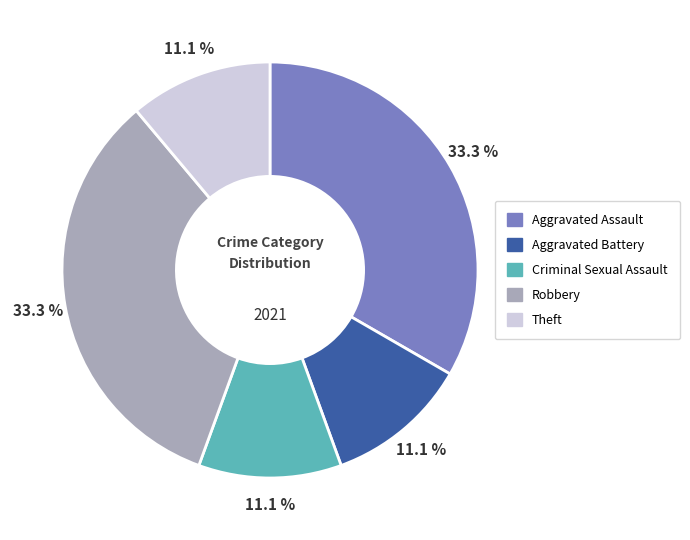

How much of the chart is everything except Theft?

88.9%